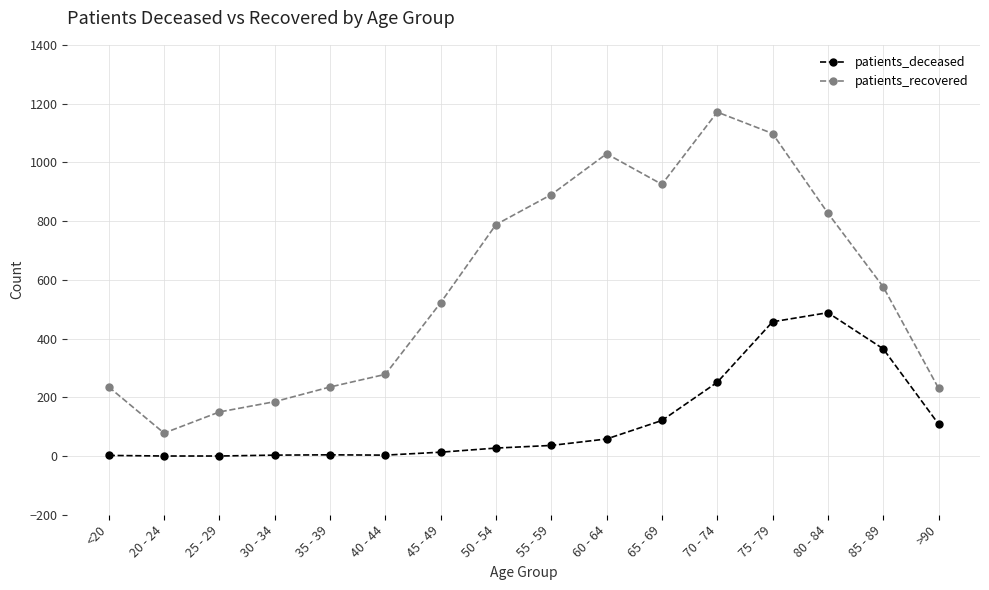

What is the spread (max minus min) of values at 55 - 59?

854